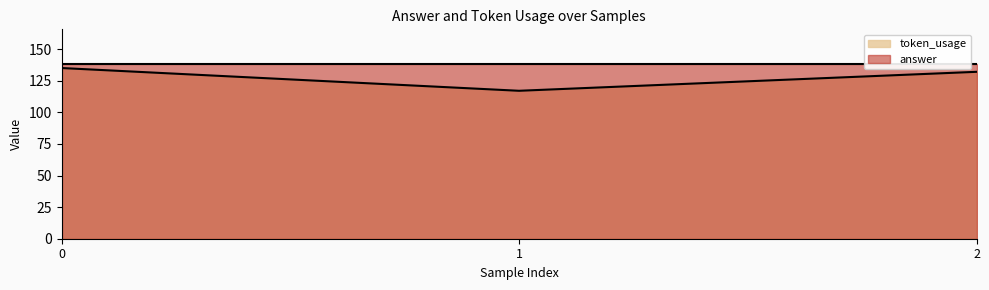

The chart shows a value of 231 at 2. True or false?

False